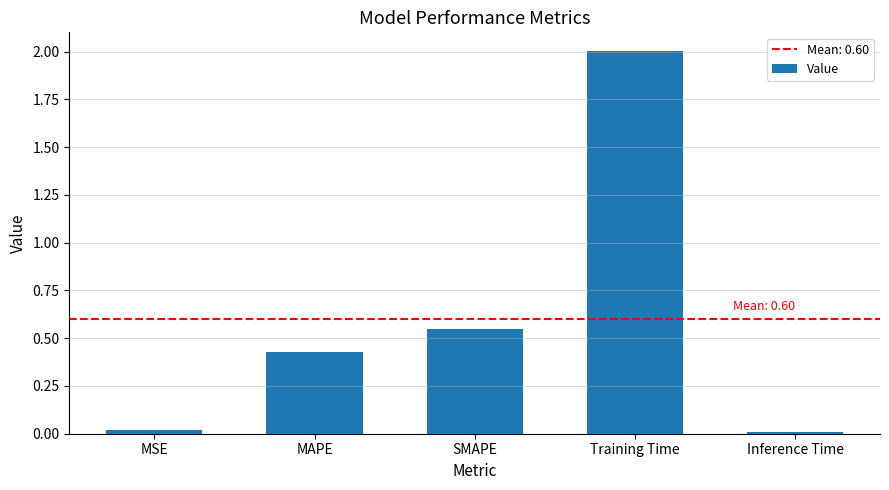

What is the average value?

0.6